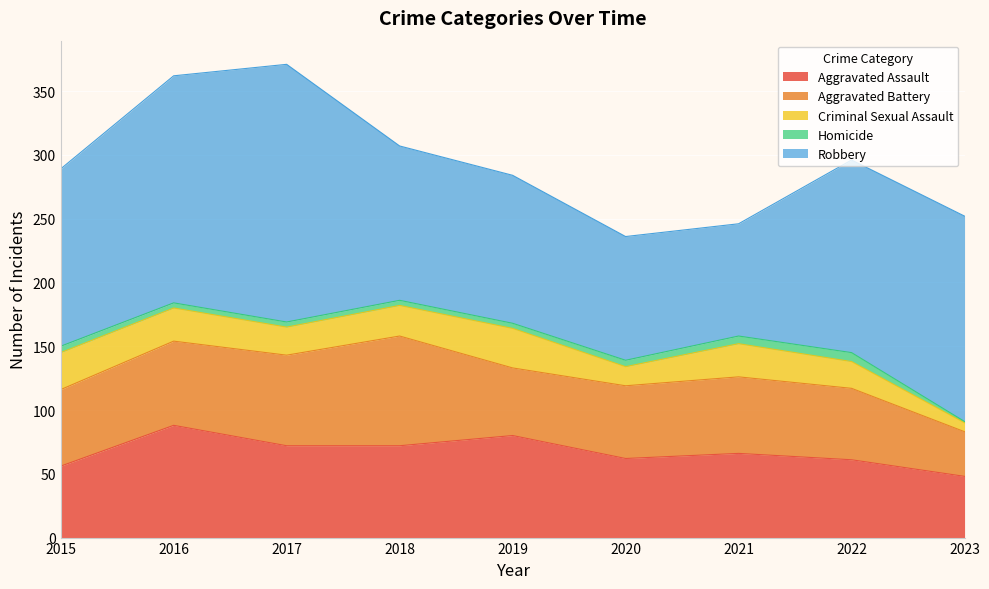

Reading left to right, list all the values displayed in this chart.

Aggravated Assault: 56	88	72	72	80	62	66	61	48
Aggravated Battery: 60	66	71	86	53	57	60	56	35
Criminal Sexual Assault: 29	26	22	24	31	15	26	21	7
Homicide: 5	4	4	4	4	5	6	7	1
Robbery: 139	178	202	121	116	97	88	151	161